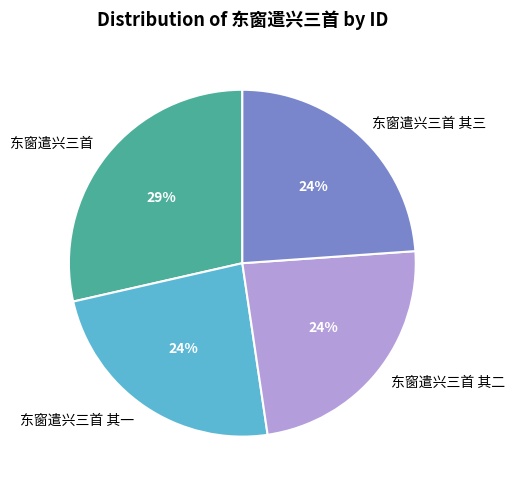

Is there a majority slice in this chart?

No